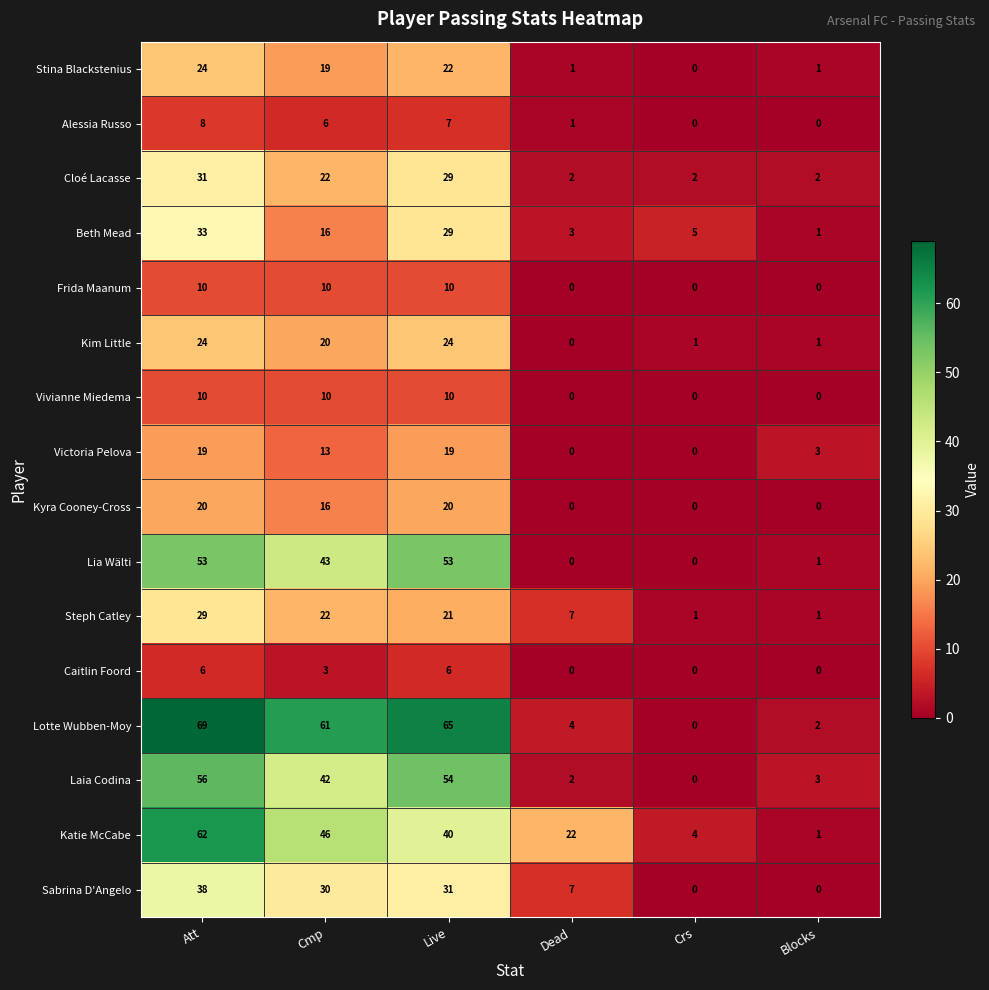

Rank the categories by Beth Mead value from highest to lowest.

Att, Live, Cmp, Crs, Dead, Blocks